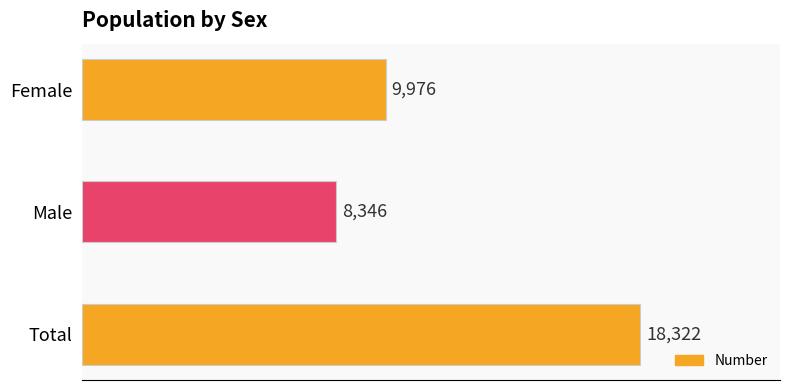

List the labels in order of value, largest first.

Total, Female, Male